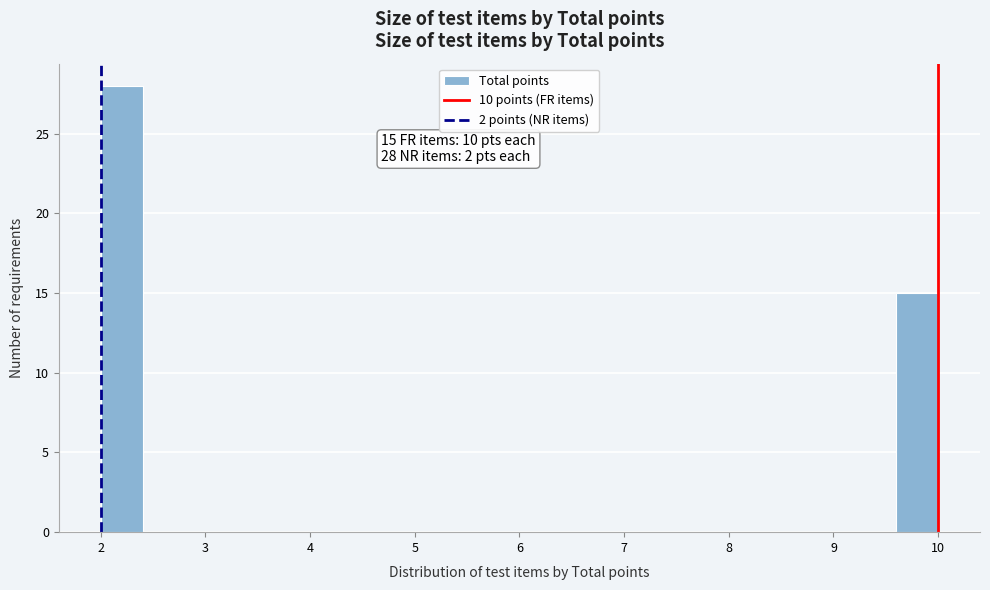

Which range on the x-axis has the tallest bar?

2.0 to 2.4